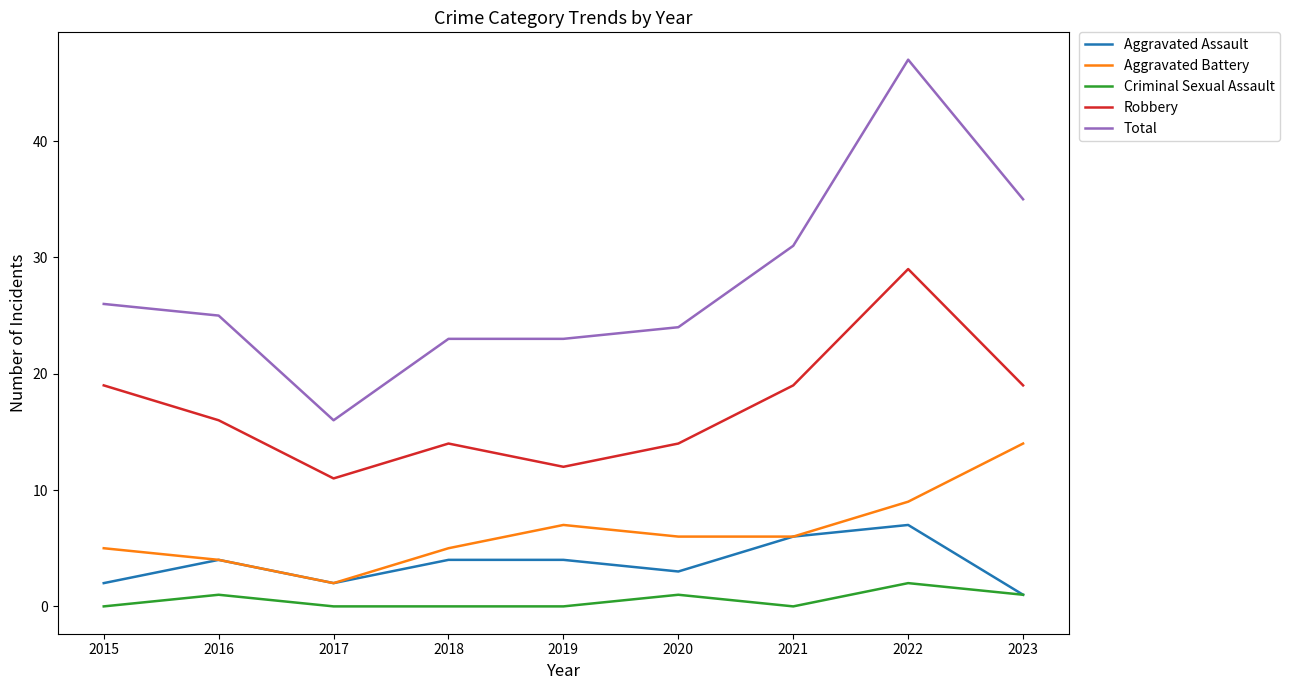

Reading left to right, transcribe all the data shown in this chart.

Aggravated Assault: 2015=2	2016=4	2017=2	2018=4	2019=4	2020=3	2021=6	2022=7	2023=1
Aggravated Battery: 2015=5	2016=4	2017=2	2018=5	2019=7	2020=6	2021=6	2022=9	2023=14
Criminal Sexual Assault: 2015=0	2016=1	2017=0	2018=0	2019=0	2020=1	2021=0	2022=2	2023=1
Robbery: 2015=19	2016=16	2017=11	2018=14	2019=12	2020=14	2021=19	2022=29	2023=19
Total: 2015=26	2016=25	2017=16	2018=23	2019=23	2020=24	2021=31	2022=47	2023=35